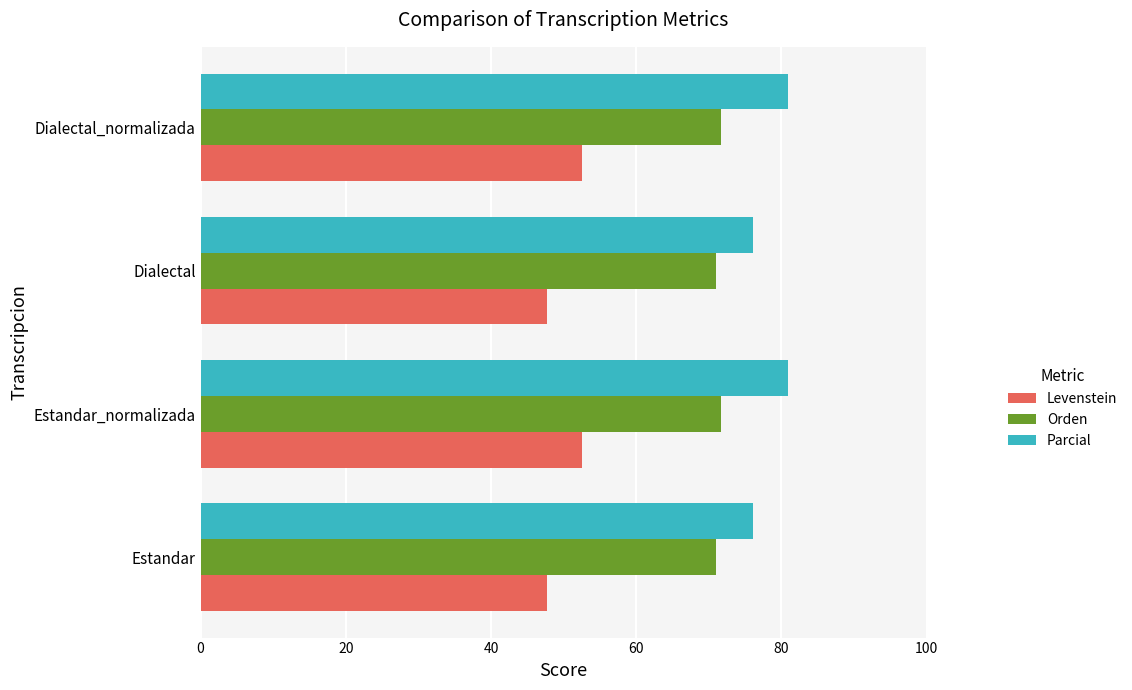

Is the value of Parcial at Estandar_normalizada greater than the value of Levenstein at Dialectal_normalizada?

Yes